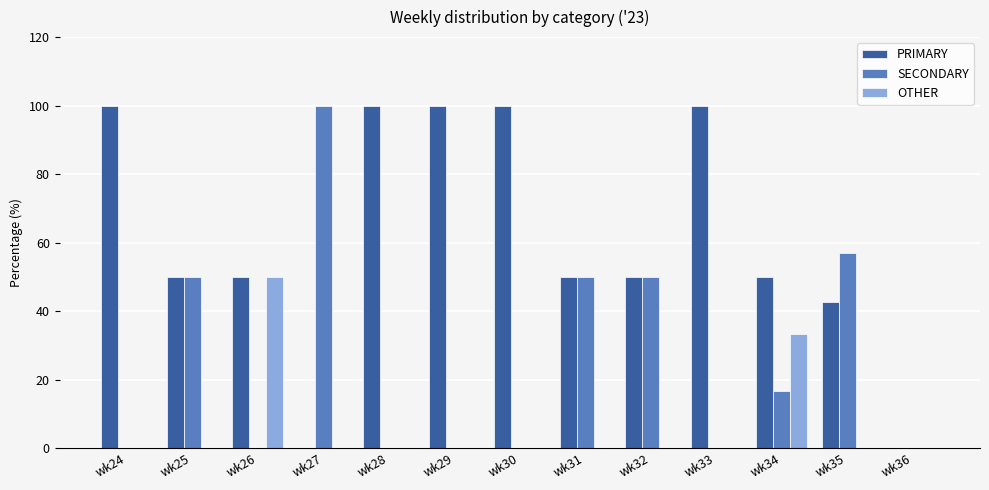

Which series has the largest total across all categories?

PRIMARY